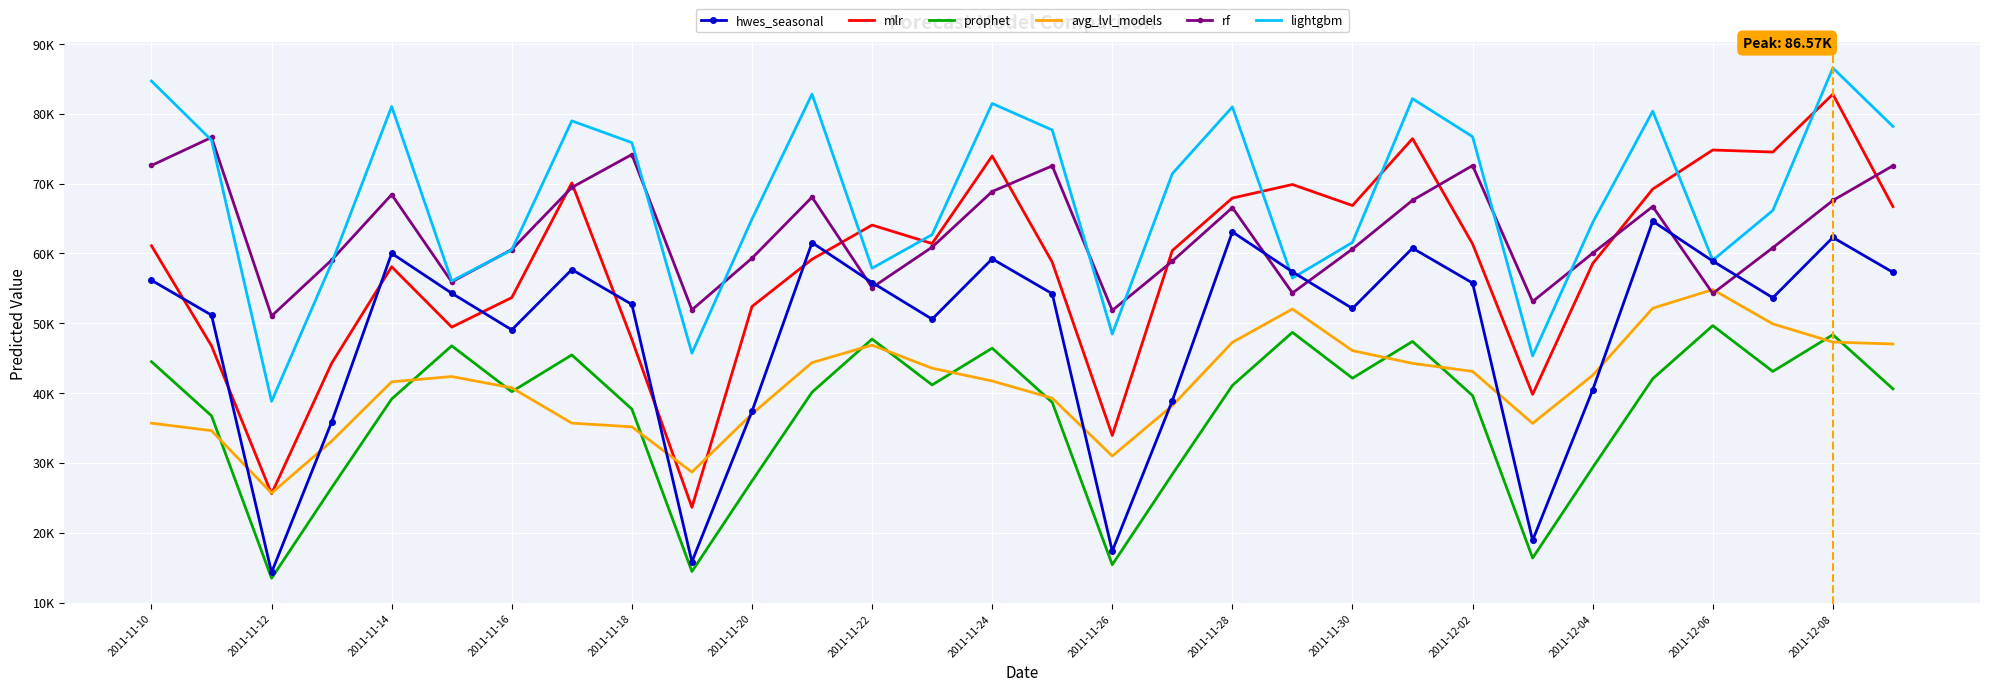

What are all the series names shown in the legend?

hwes_seasonal, mlr, prophet, avg_lvl_models, rf, lightgbm